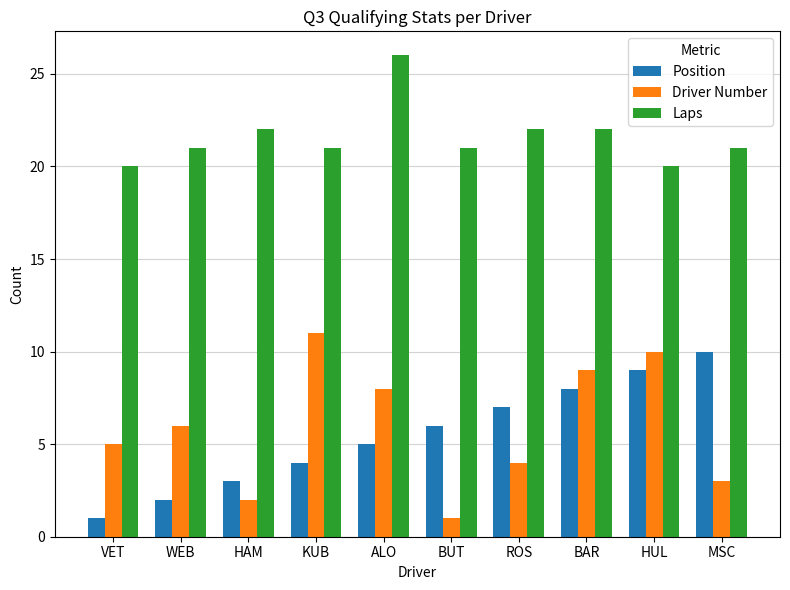

Reading left to right, transcribe all the data shown in this chart.

Position: 1	2	3	4	5	6	7	8	9	10
Driver Number: 5	6	2	11	8	1	4	9	10	3
Laps: 20	21	22	21	26	21	22	22	20	21